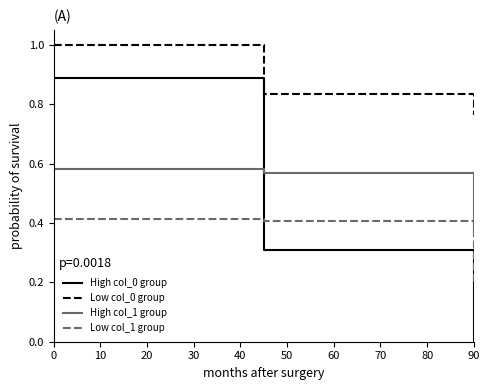

What is the maximum value shown in the chart?

1.0